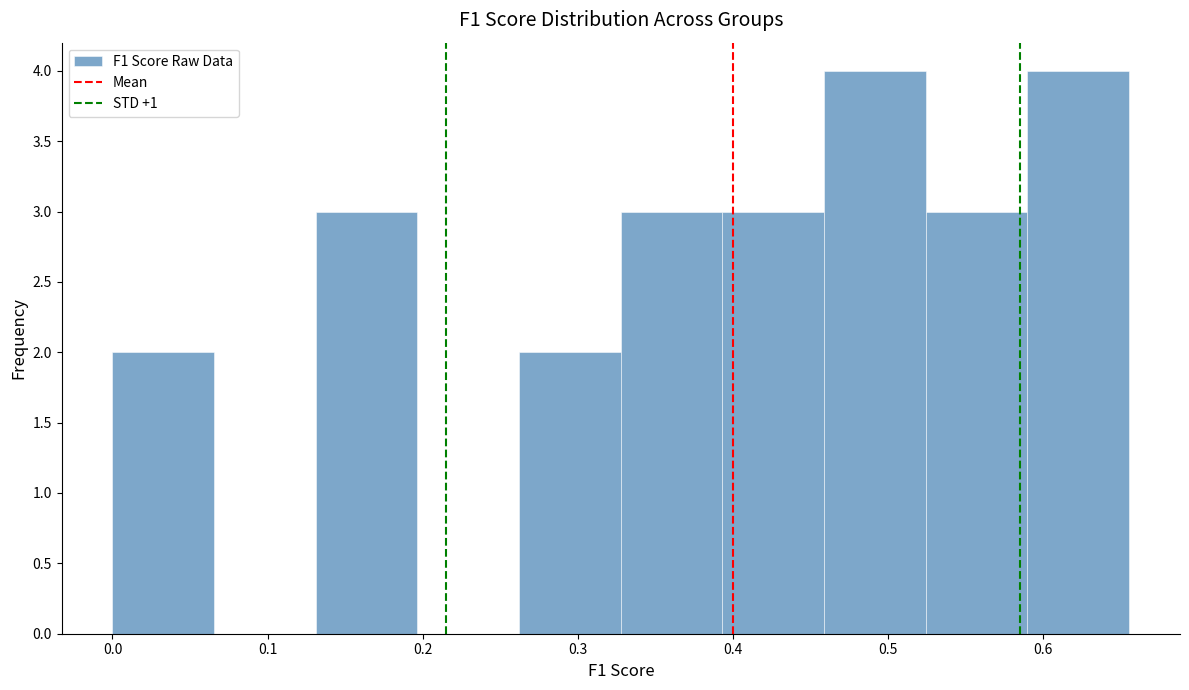

Reading left to right, list every bar in this chart as the range it spans on the x-axis followed by its height. Neither the bar edges nor the heights are printed on the chart, so give them approximately, as read against the axes.

0.00 to 0.07: 2
0.07 to 0.13: 0
0.13 to 0.20: 3
0.20 to 0.26: 0
0.26 to 0.33: 2
0.33 to 0.39: 3
0.39 to 0.46: 3
0.46 to 0.52: 4
0.52 to 0.59: 3
0.59 to 0.66: 4